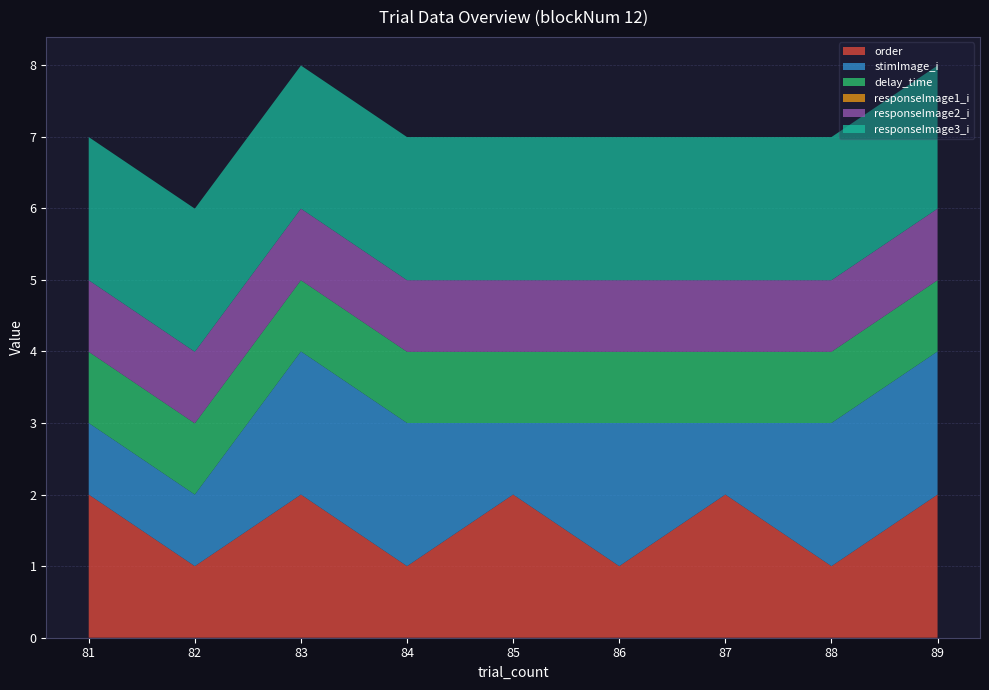

Reading left to right, extract all data points from this chart.

order: 81=2.0	82=1.0	83=2.0	84=1.0	85=2.0	86=1.0	87=2.0	88=1.0	89=2.0
stimImage_i: 81=1.0	82=1.0	83=2.0	84=2.0	85=1.0	86=2.0	87=1.0	88=2.0	89=2.0
delay_time: 81=1.0	82=1.0	83=1.0	84=1.0	85=1.0	86=1.0	87=1.0	88=1.0	89=1.0
responseImage1_i: 81=0.0	82=0.0	83=0.0	84=0.0	85=0.0	86=0.0	87=0.0	88=0.0	89=0.0
responseImage2_i: 81=1.0	82=1.0	83=1.0	84=1.0	85=1.0	86=1.0	87=1.0	88=1.0	89=1.0
responseImage3_i: 81=2.0	82=2.0	83=2.0	84=2.0	85=2.0	86=2.0	87=2.0	88=2.0	89=2.0